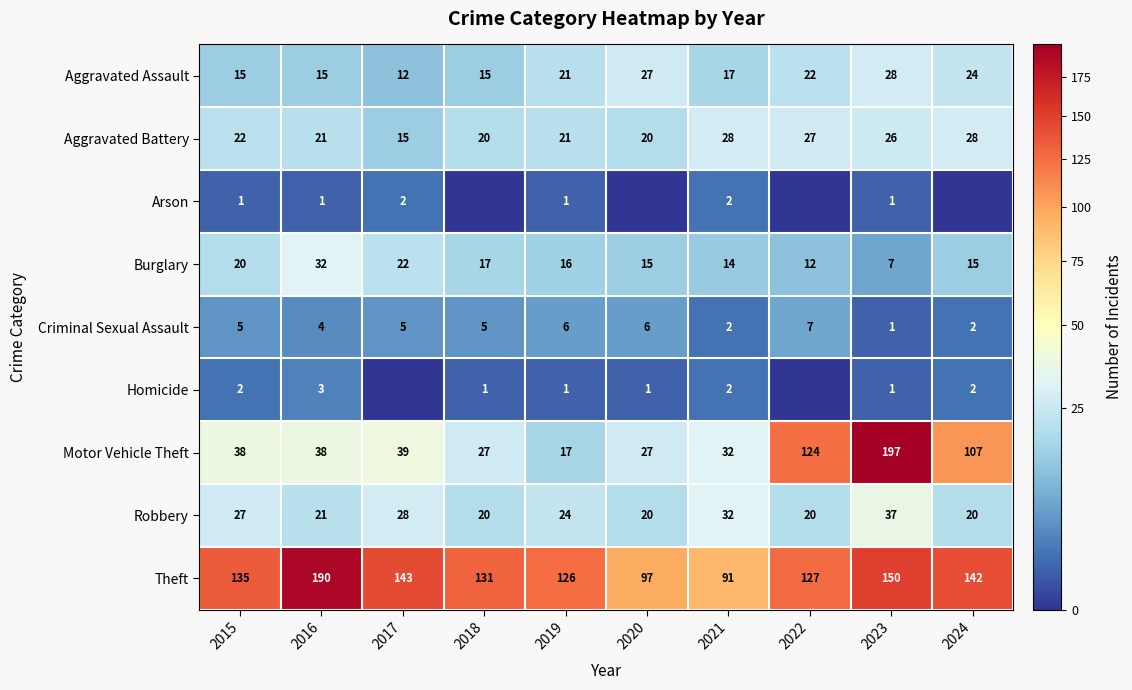

What is the difference between the Robbery values at 2023 and 2020?

17